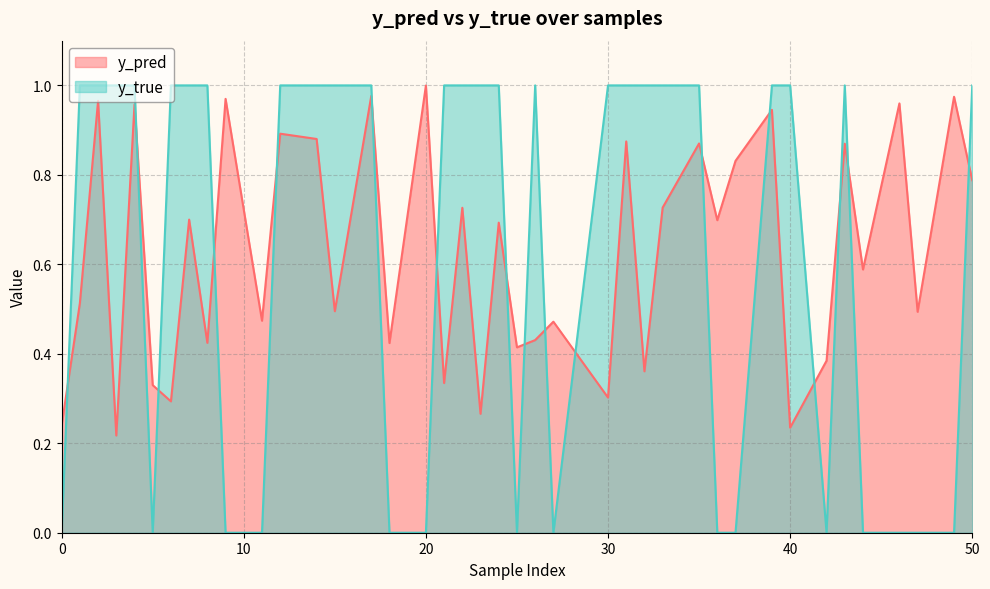

The value of y_pred at 11 is 0.5. True or false?

True